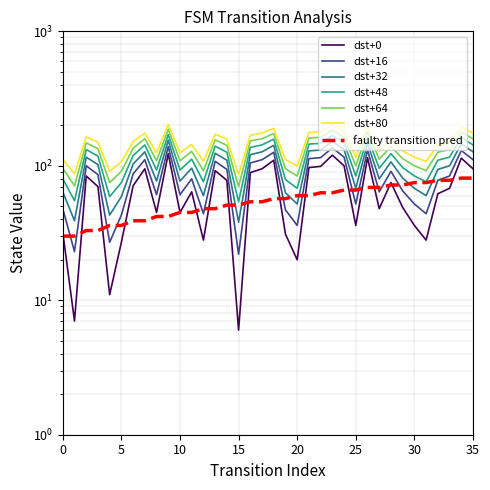

Where is the first local minimum for destination_state?

1